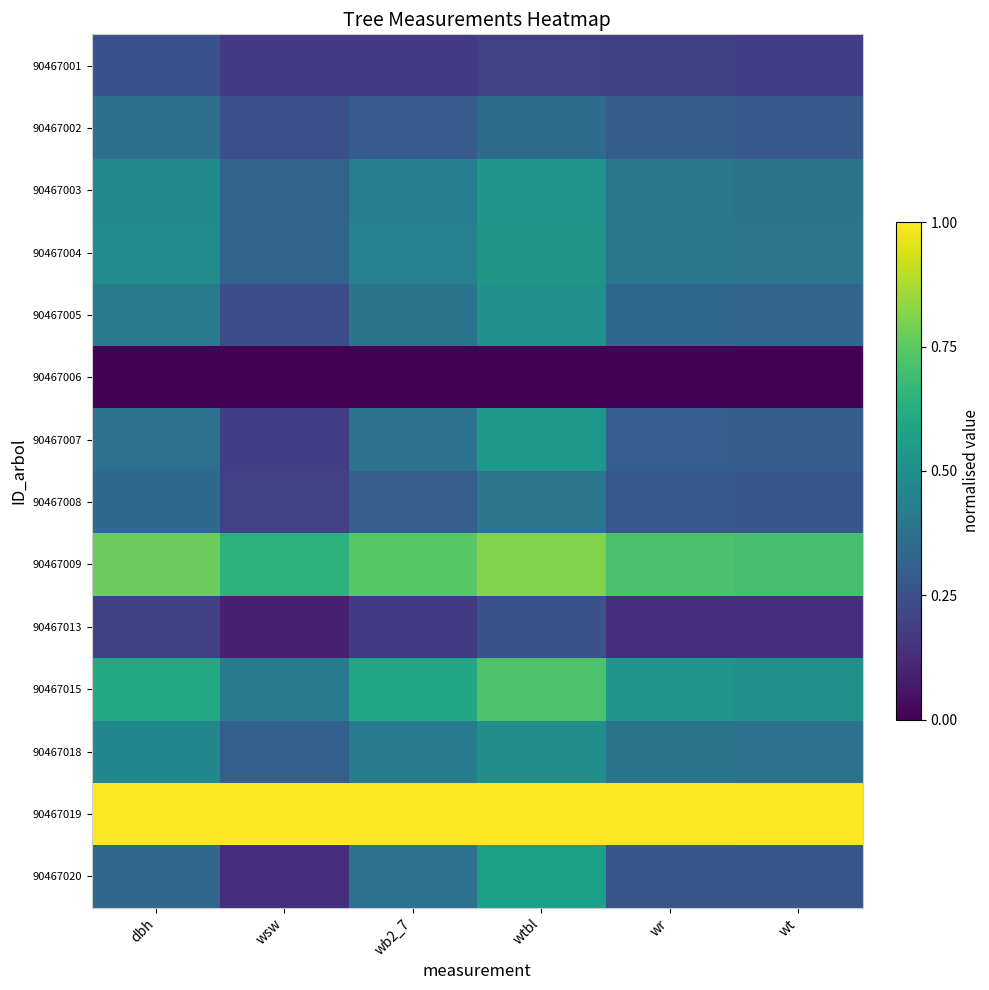

What is the spread (max minus min) of values at wt?

1.0